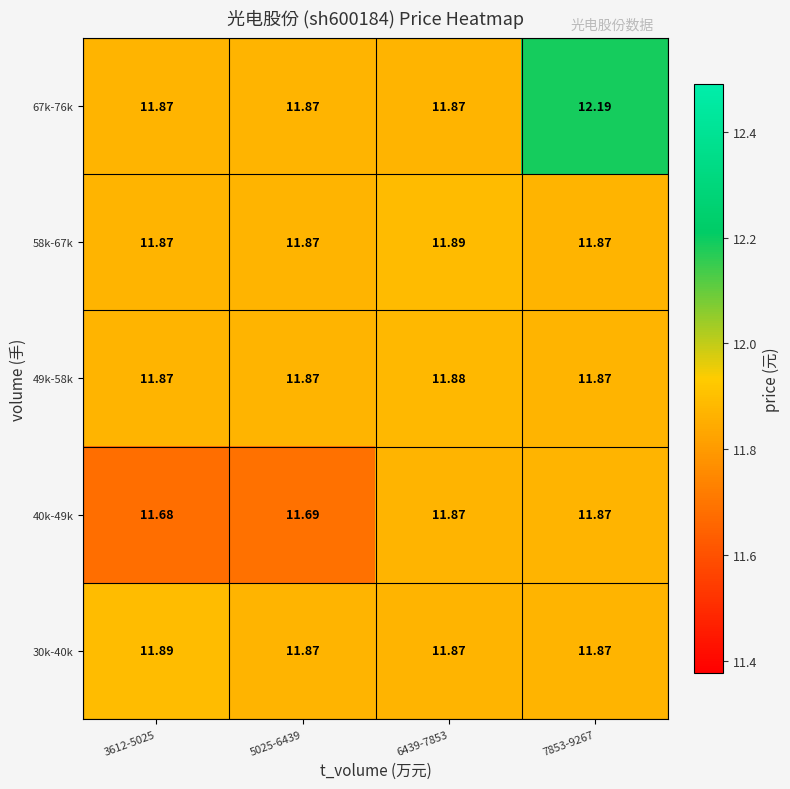

Is the value of 67k-76k at 7853-9267 greater than the value of 30k-40k at 7853-9267?

Yes